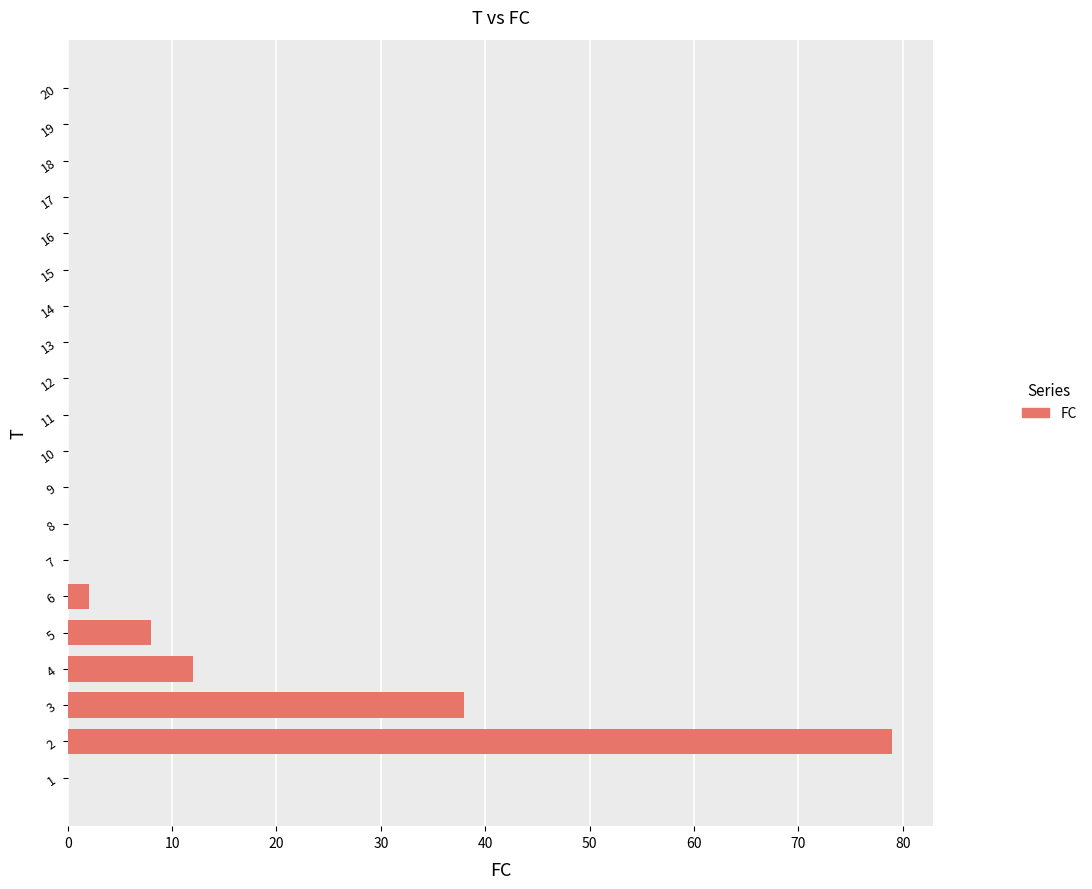

How many distinct data groups are displayed?

1